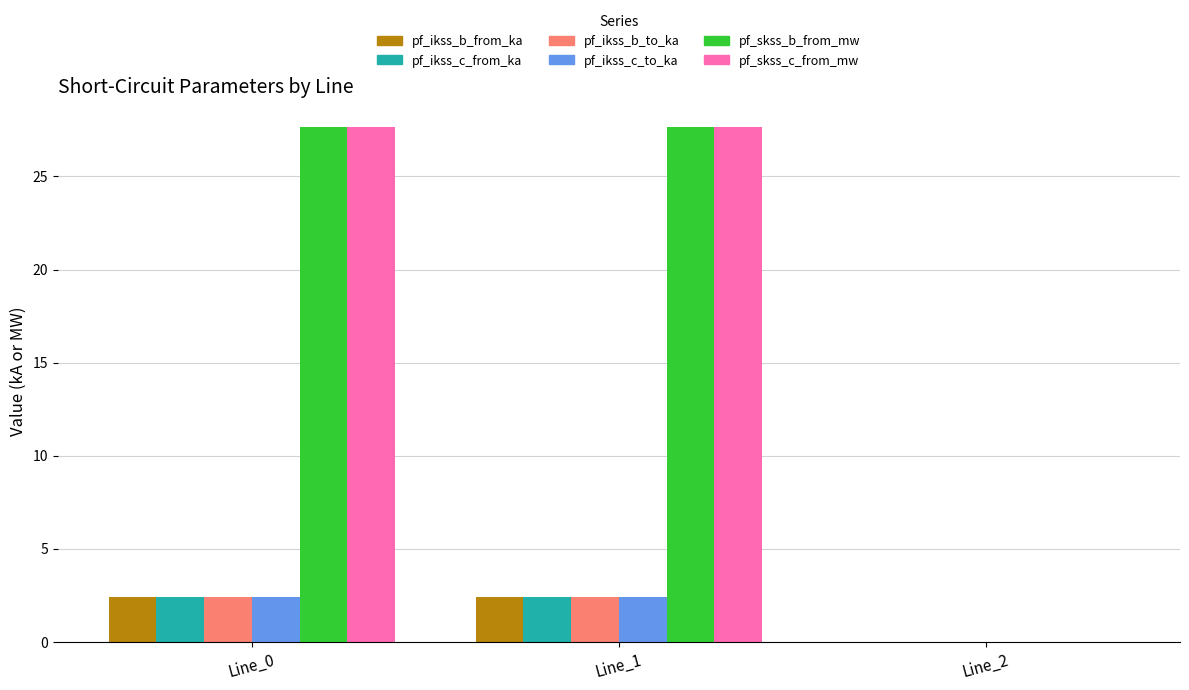

Reading left to right, what are all the values shown in this chart?

pf_ikss_b_from_ka: Line_0=2.4	Line_1=2.4	Line_2=0.0
pf_ikss_c_from_ka: Line_0=2.4	Line_1=2.4	Line_2=0.0
pf_ikss_b_to_ka: Line_0=2.4	Line_1=2.4	Line_2=0.0
pf_ikss_c_to_ka: Line_0=2.4	Line_1=2.4	Line_2=0.0
pf_skss_b_from_mw: Line_0=27.7	Line_1=27.7	Line_2=0.0
pf_skss_c_from_mw: Line_0=27.7	Line_1=27.7	Line_2=0.0